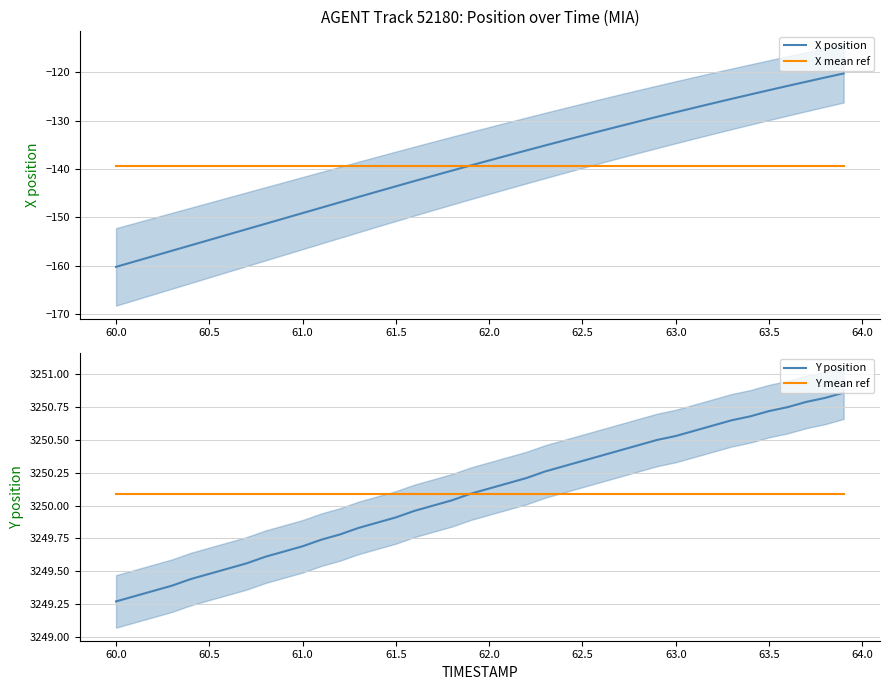

Is this an area chart (filled region under the line)?

No